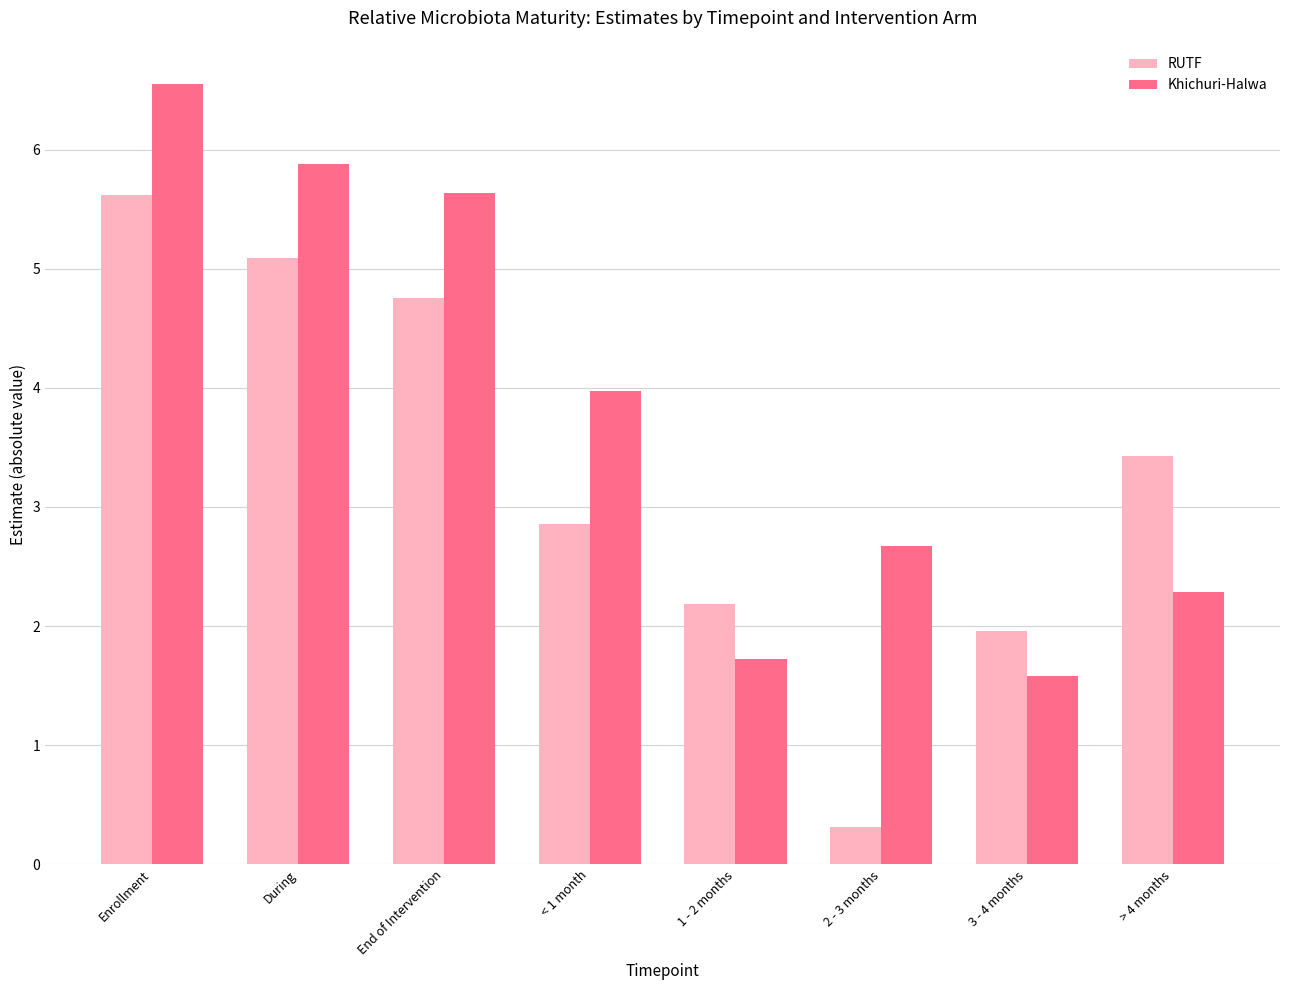

At how many categories does at least one series exceed 6?

1